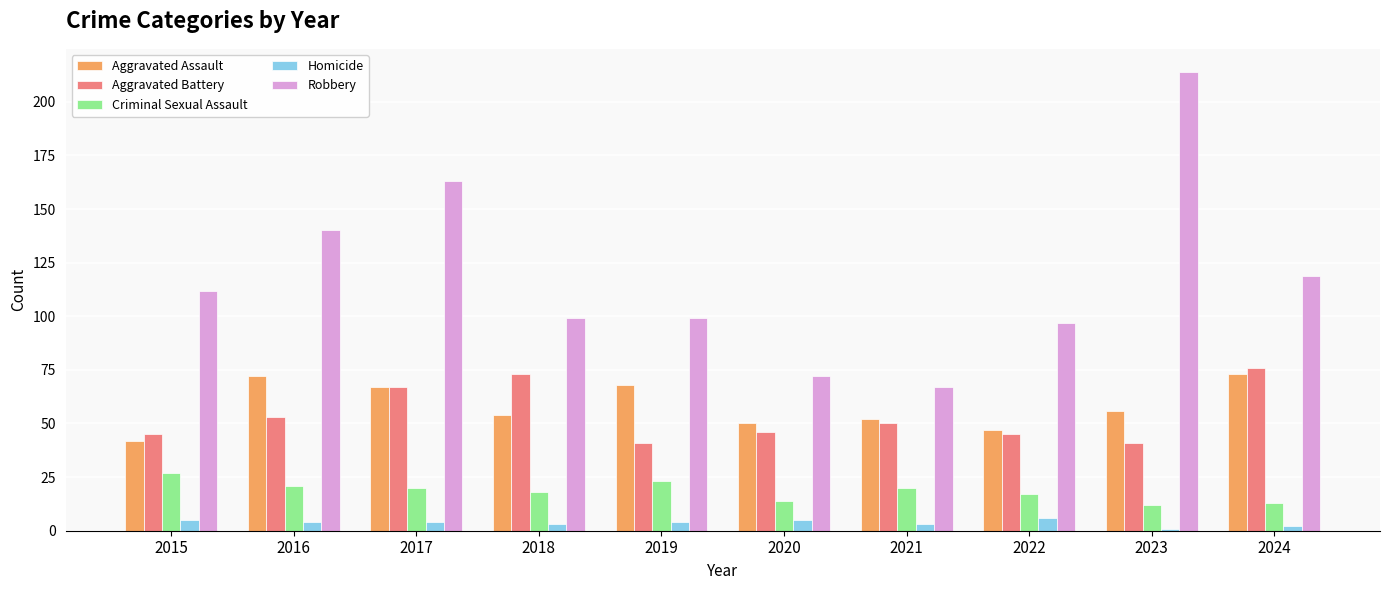

Is it true that Aggravated Assault equals 68 at 2019?

True